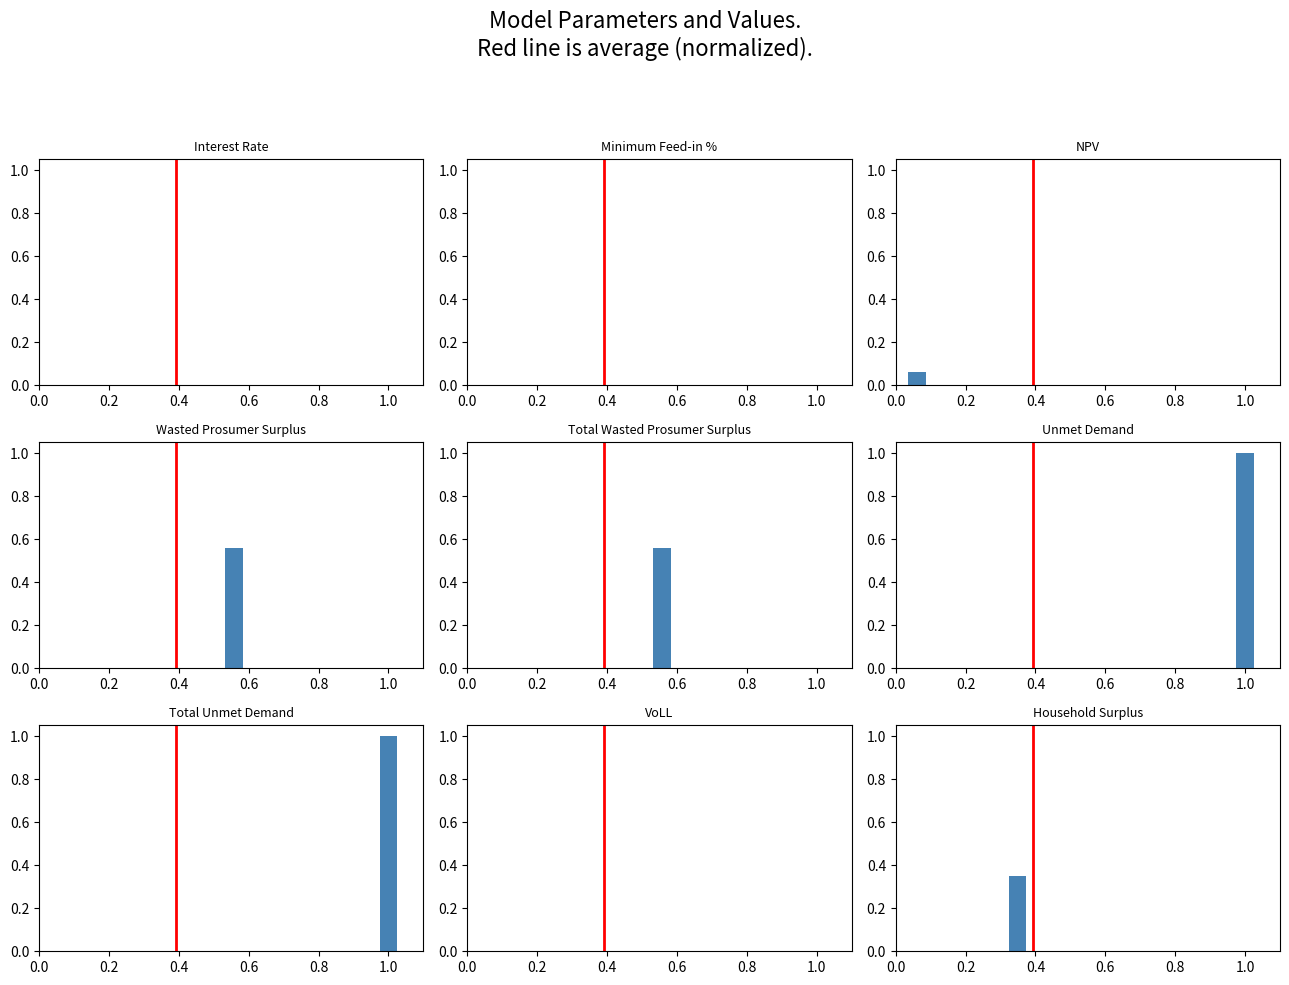

Count the values in the range 0 to 1.

2